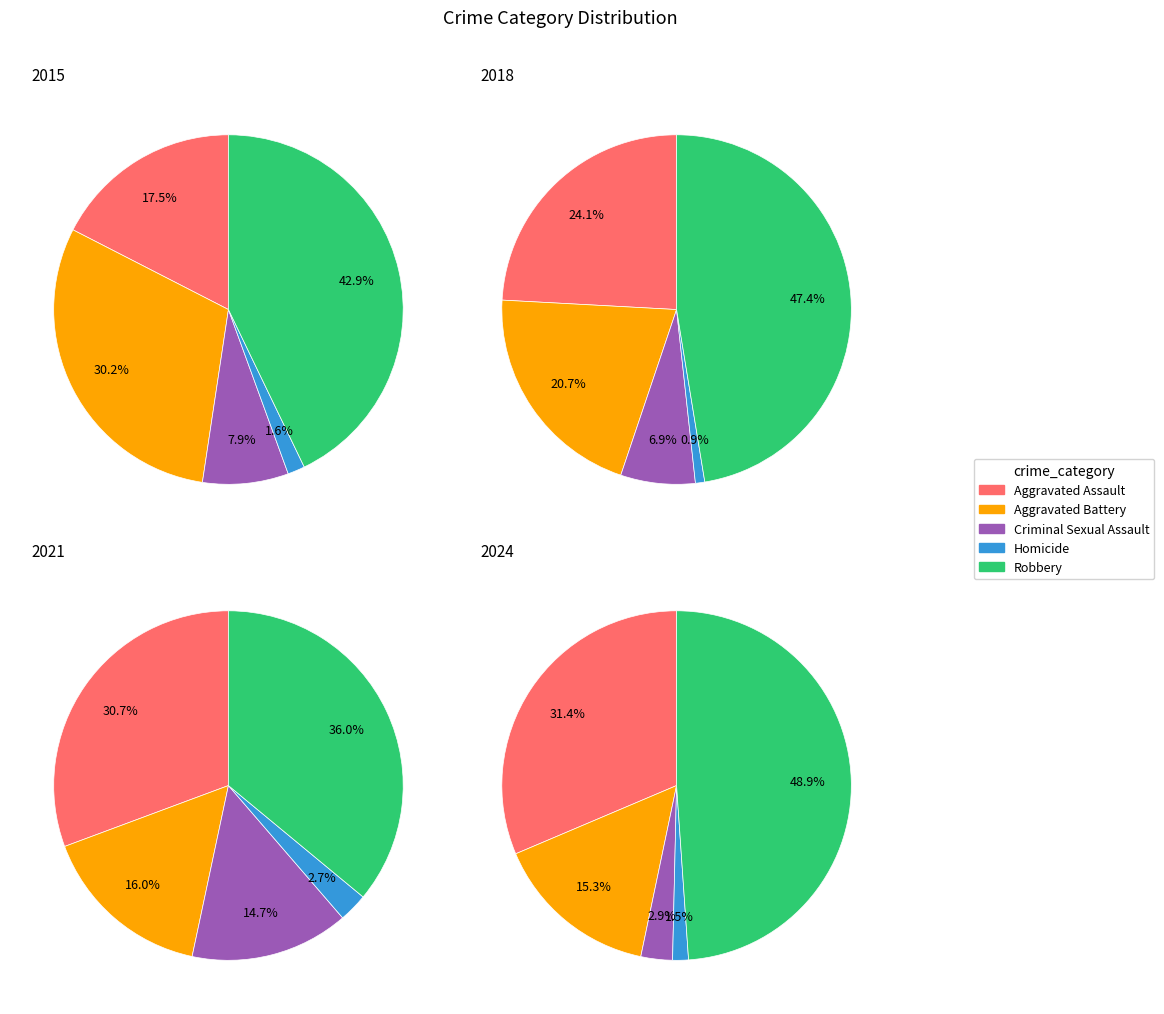

To the nearest percent, what percentage of the pie is 5?

8%